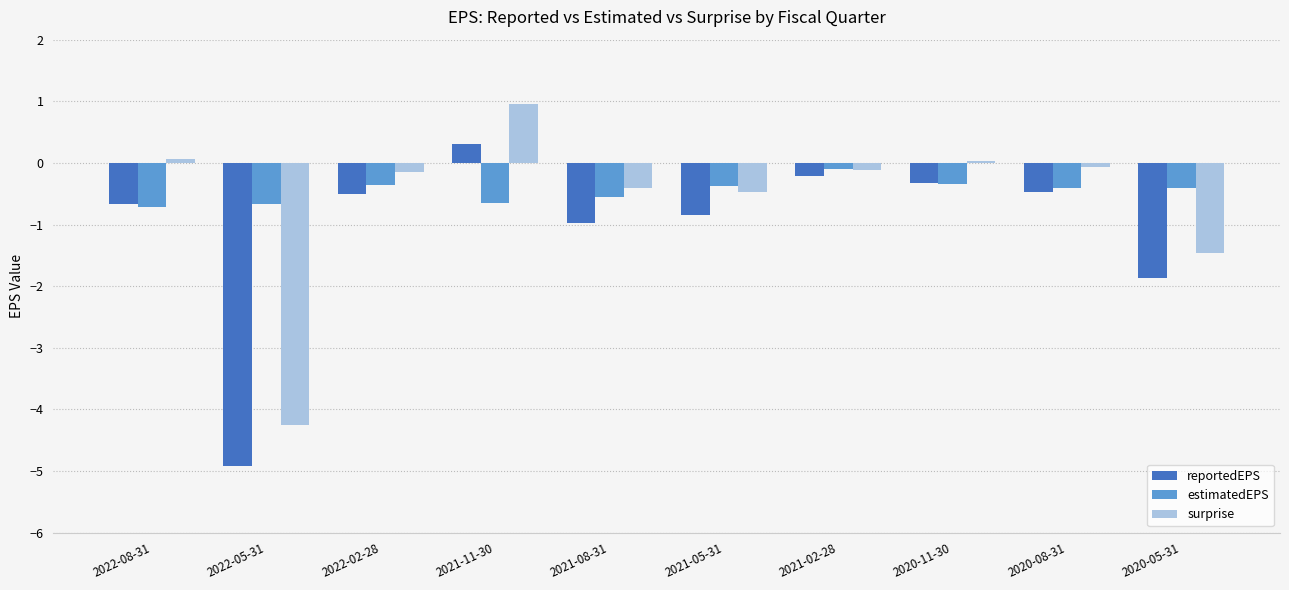

How many negative values does the reportedEPS series have?

9